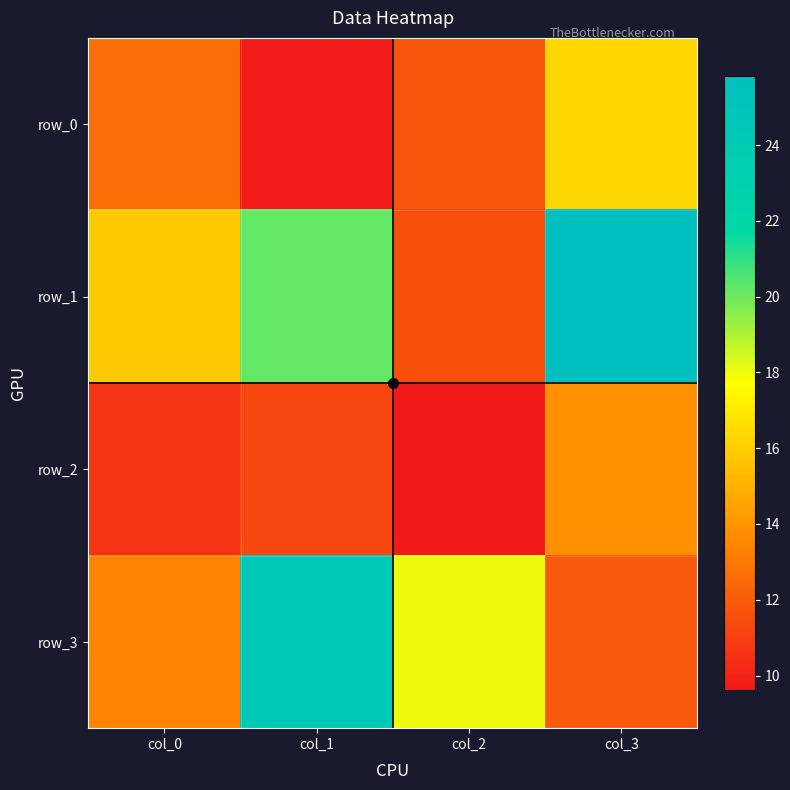

Reading right to left, transcribe all the data shown in this chart.

row_0: 16.3	11.8	9.8	12.6
row_1: 25.8	11.5	20.2	15.8
row_2: 13.8	9.6	11.3	10.6
row_3: 11.9	18.0	24.2	13.4